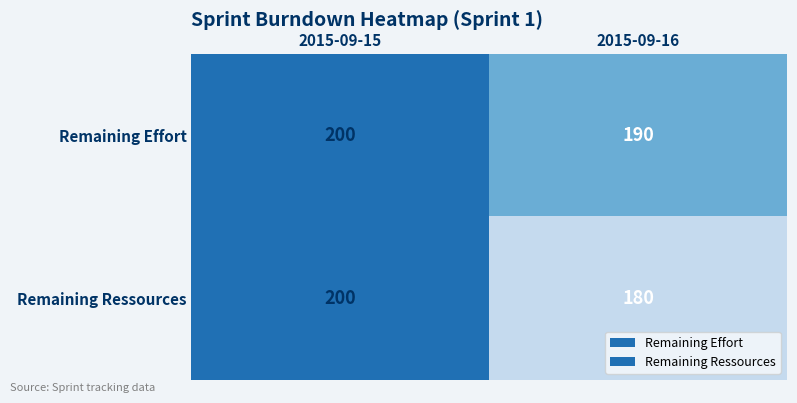

Between 2015-09-15 and 2015-09-16, which series saw the biggest shift?

Remaining Ressources